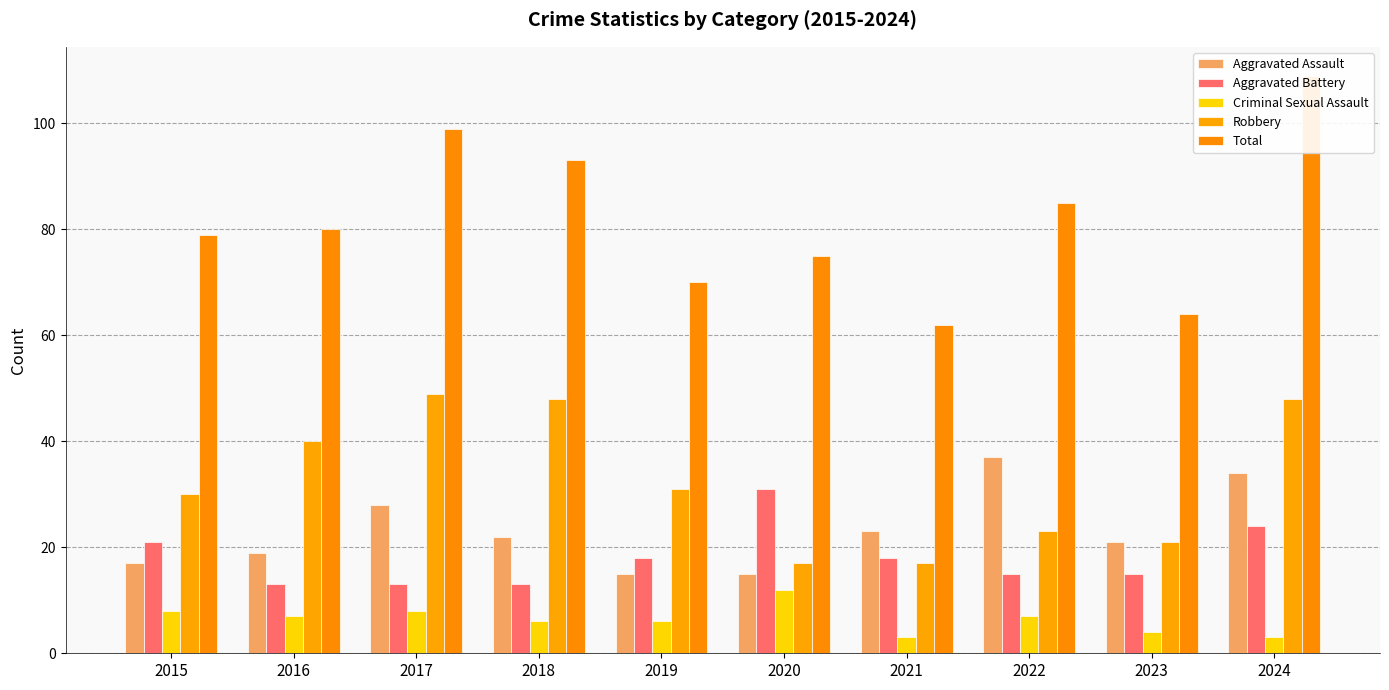

What is the total value across all series at 2015?

155